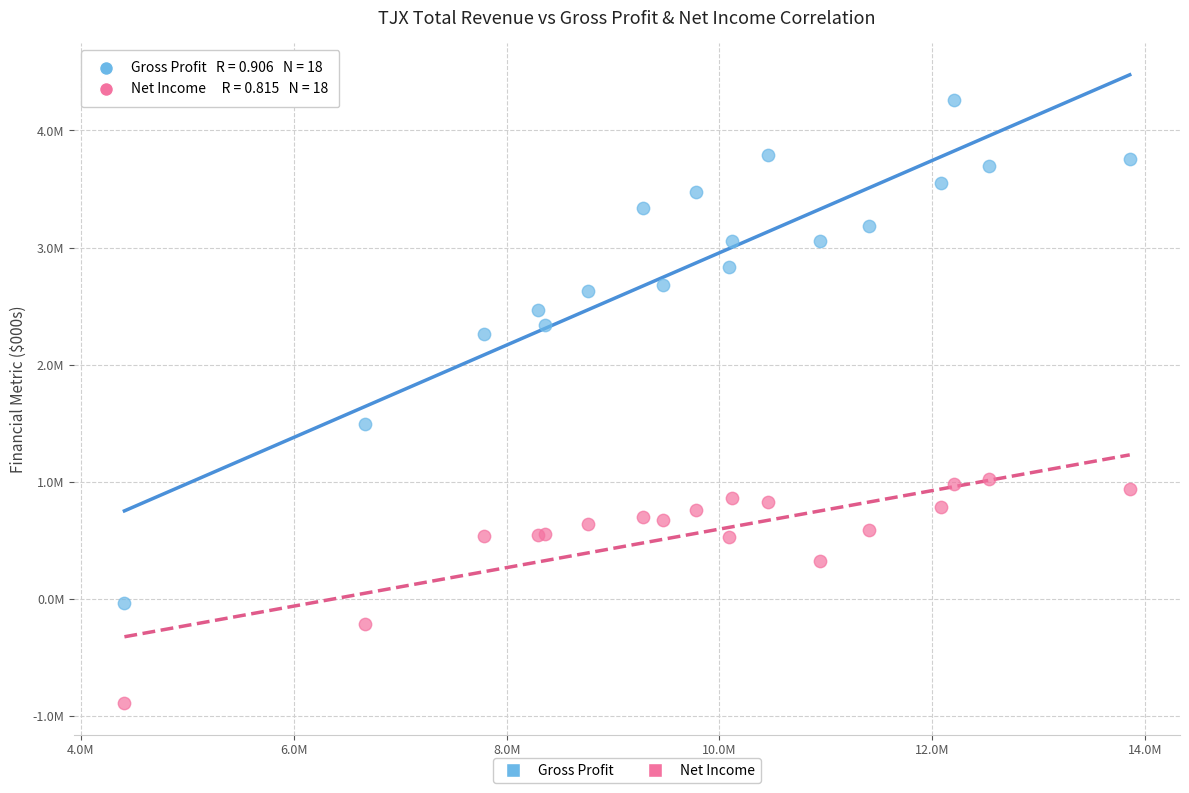

Which series has the widest spread of Y values?

Gross Profit